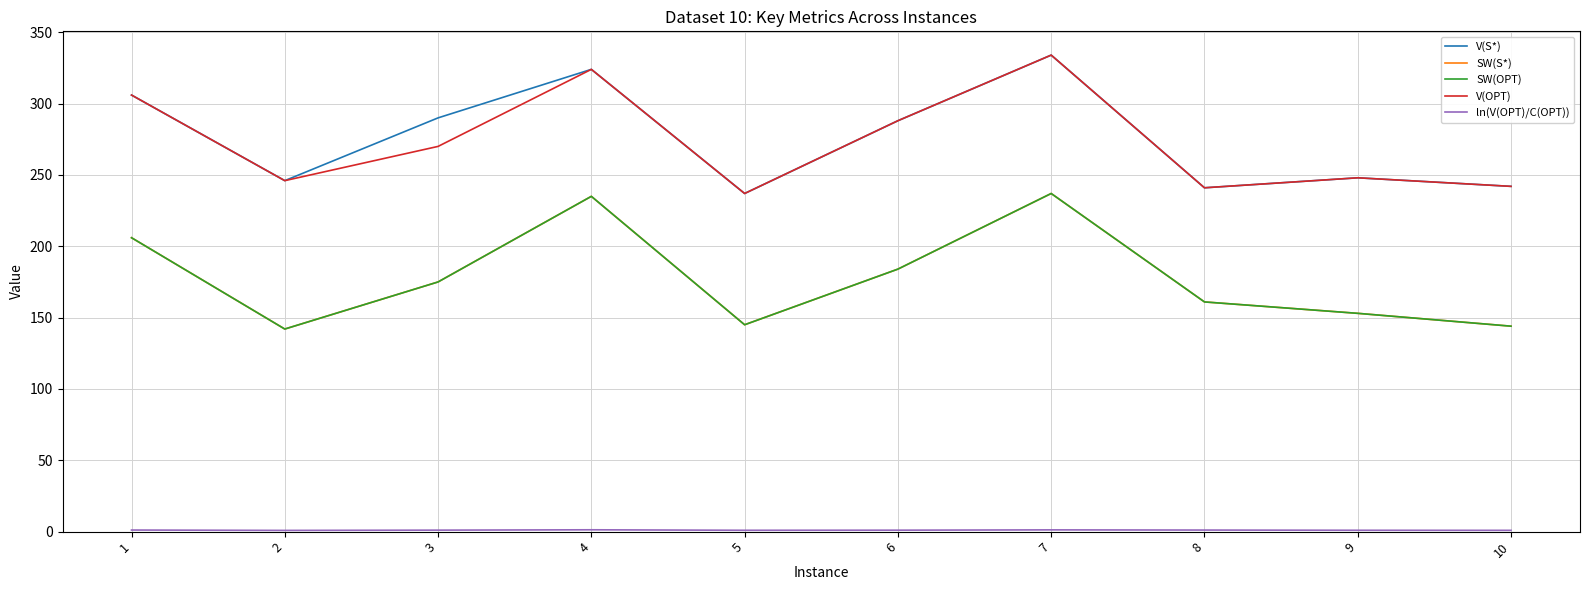

What is the difference between the second highest and second lowest values in the SW(OPT) series?

91.0